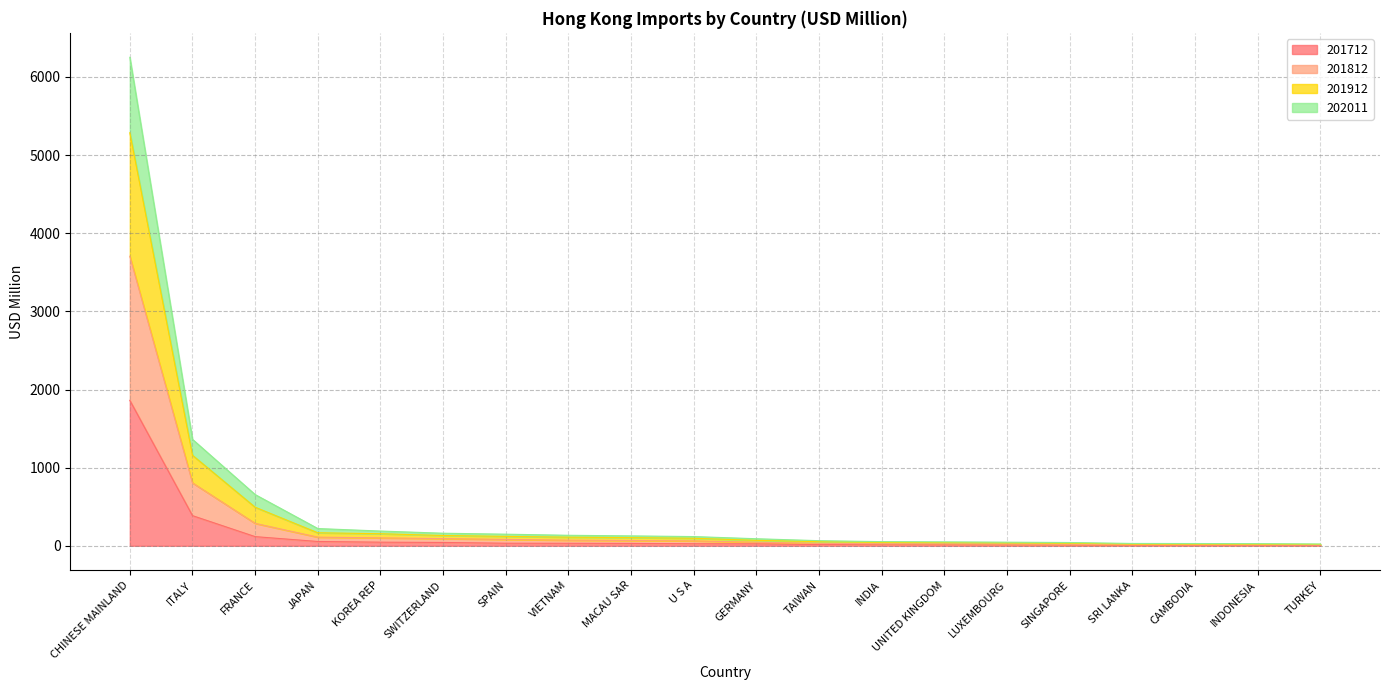

How many distinct data groups are displayed?

4